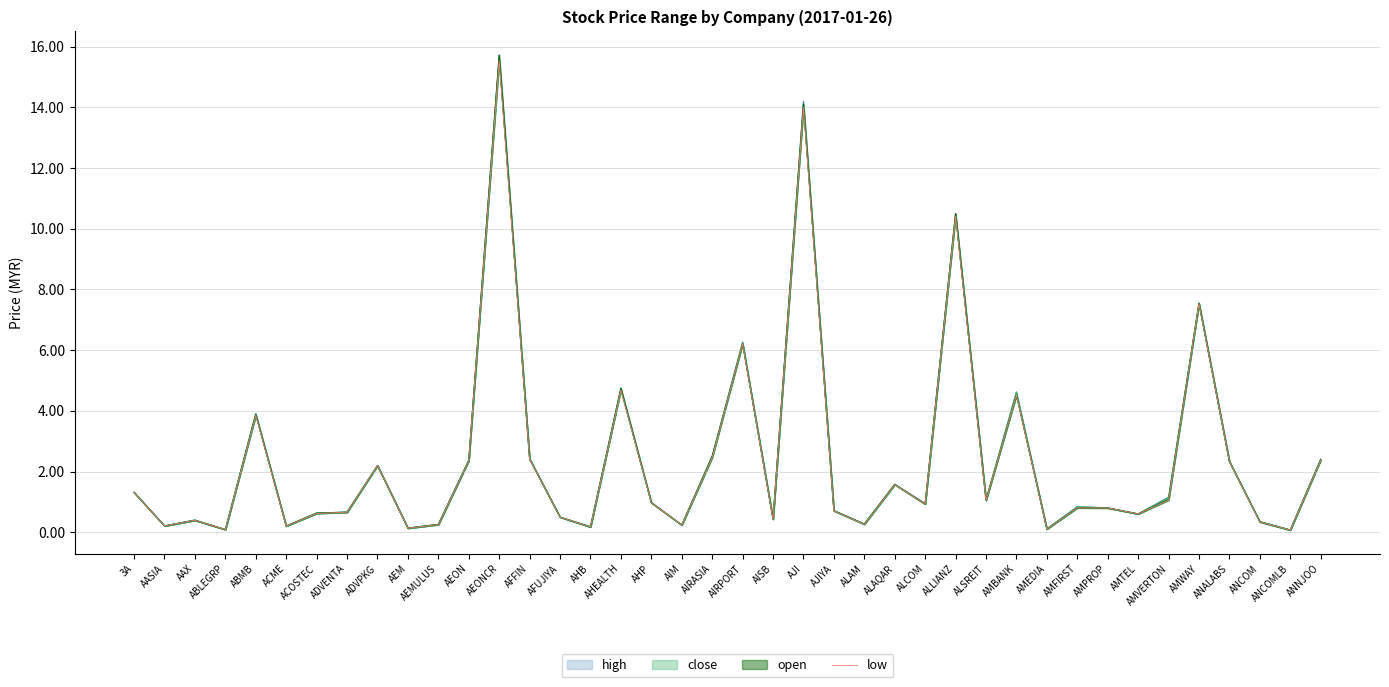

Which has a higher value, AIM or AJI?

AJI